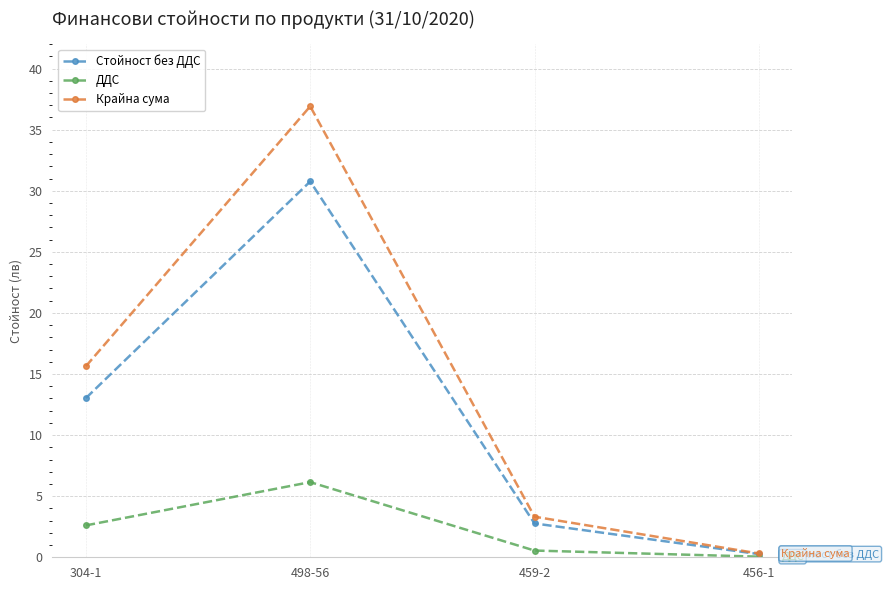

What is the minimum value shown in the chart?

0.1